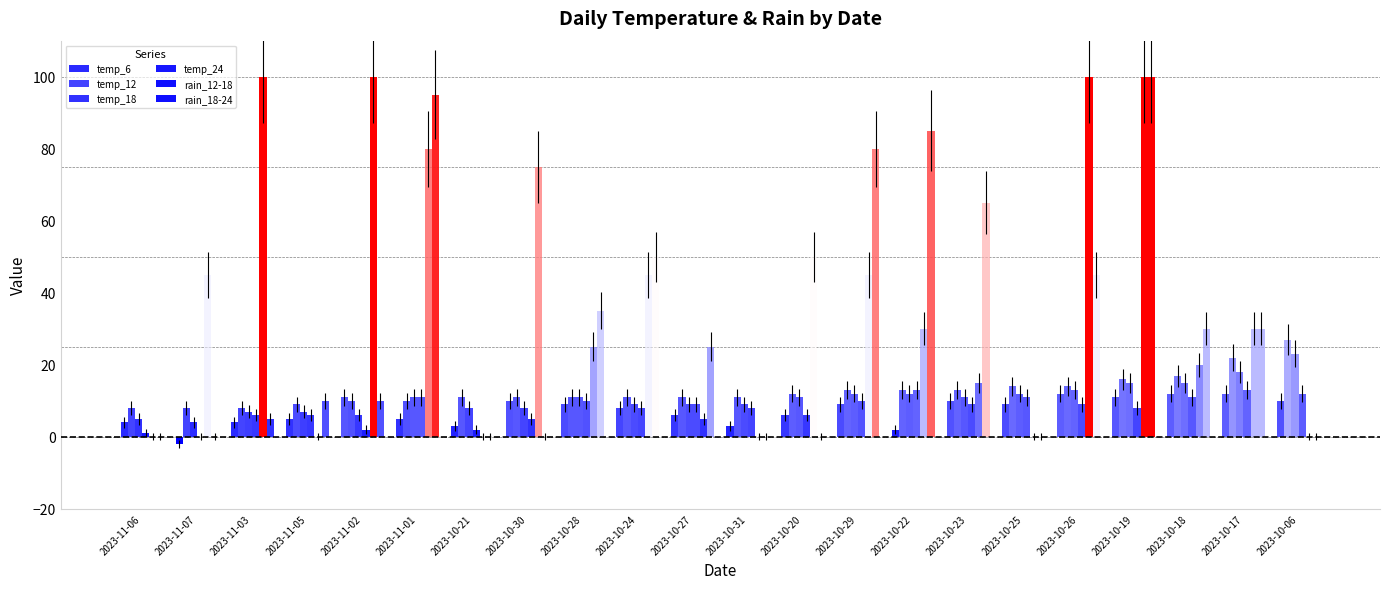

What is the average value of the temp_12 series?

13